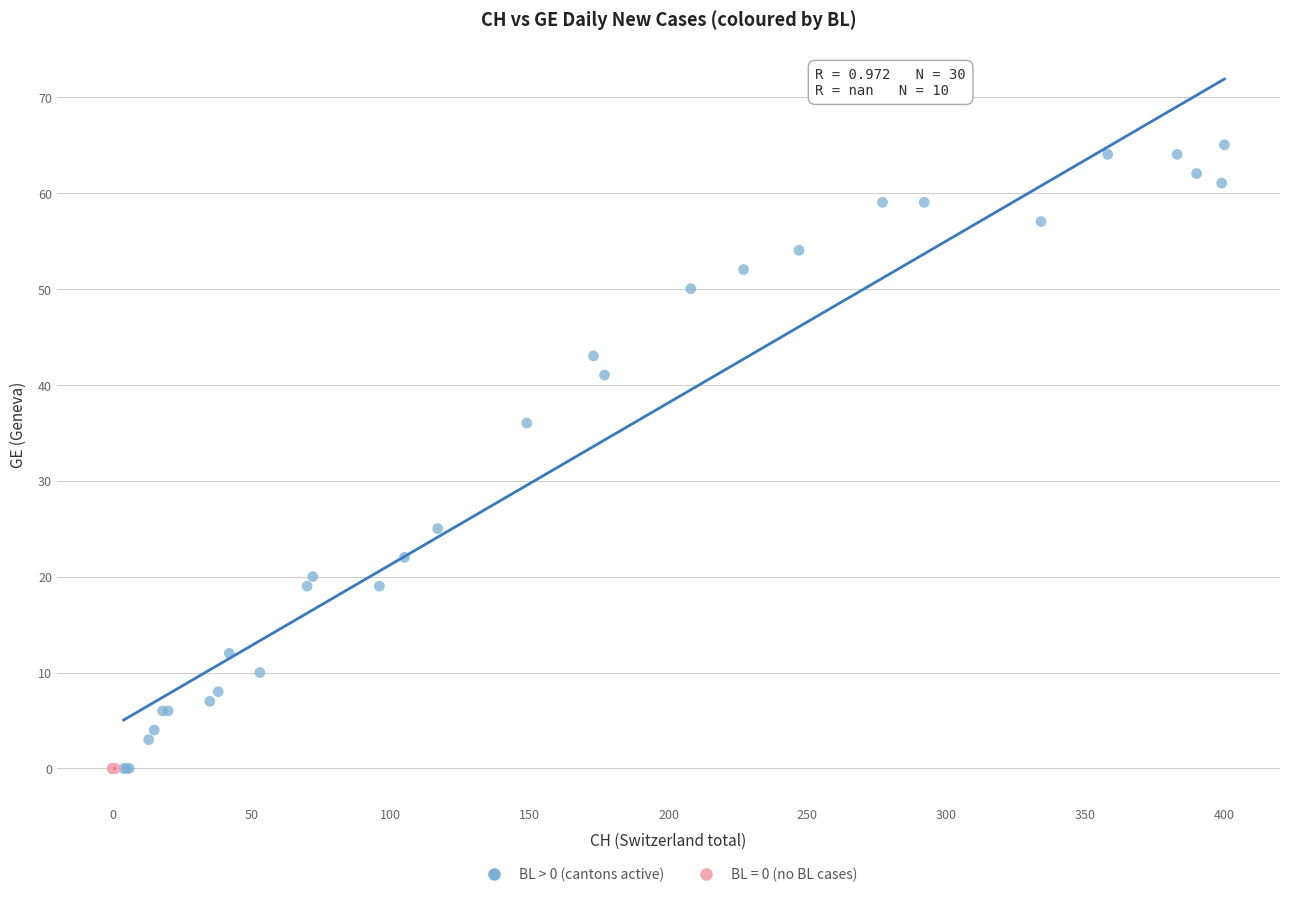

Which series contains the highest Y value?

BL > 0 (cantons active)